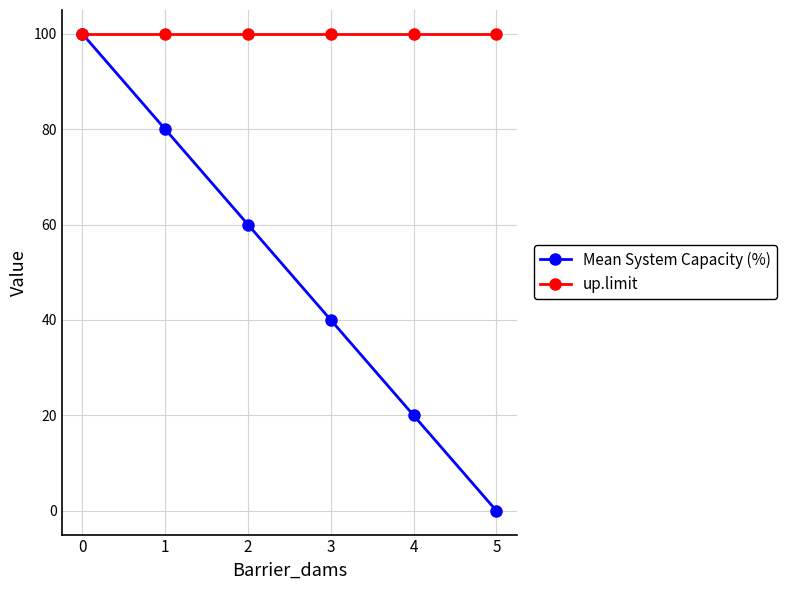

What is the sum of the up.limit values at 5 and 3?

200